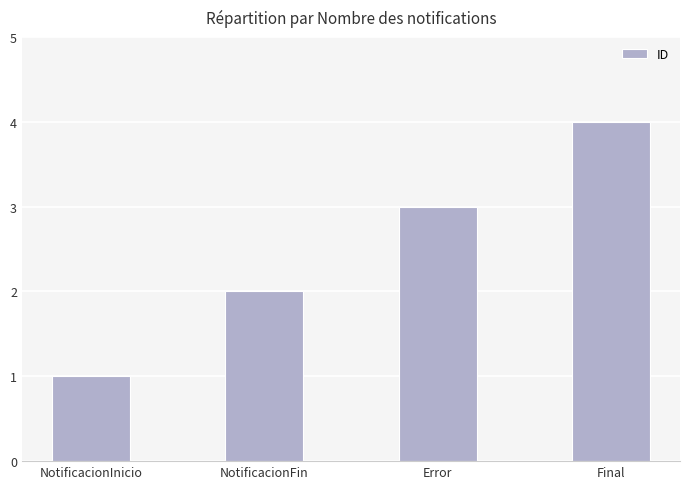

What is the approximate value at Final?

4